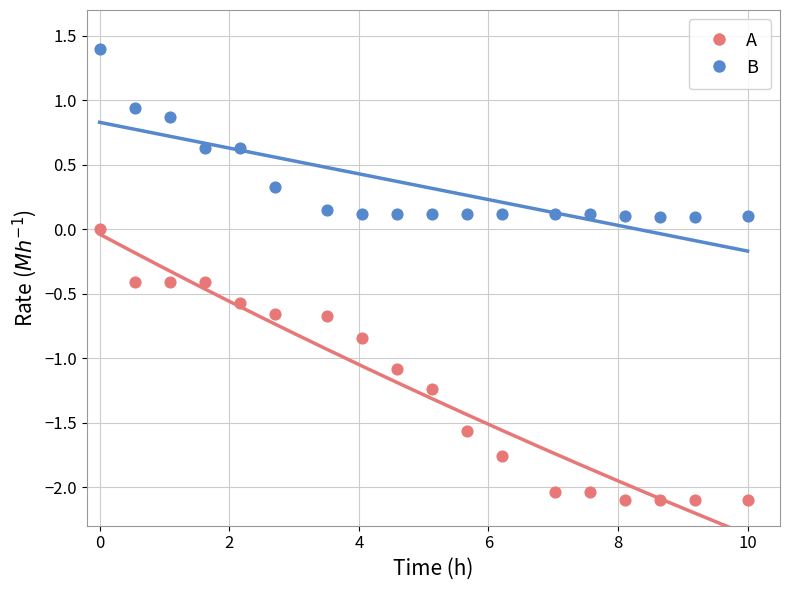

Which series contains the highest Y value?

B